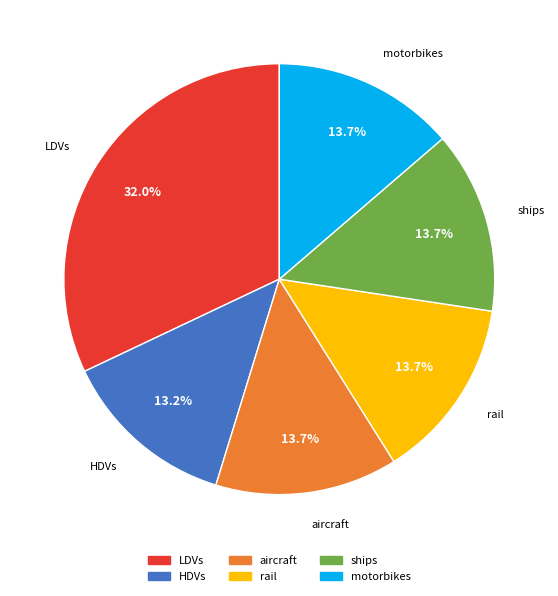

Is it true that aircraft is 14% of the pie?

True